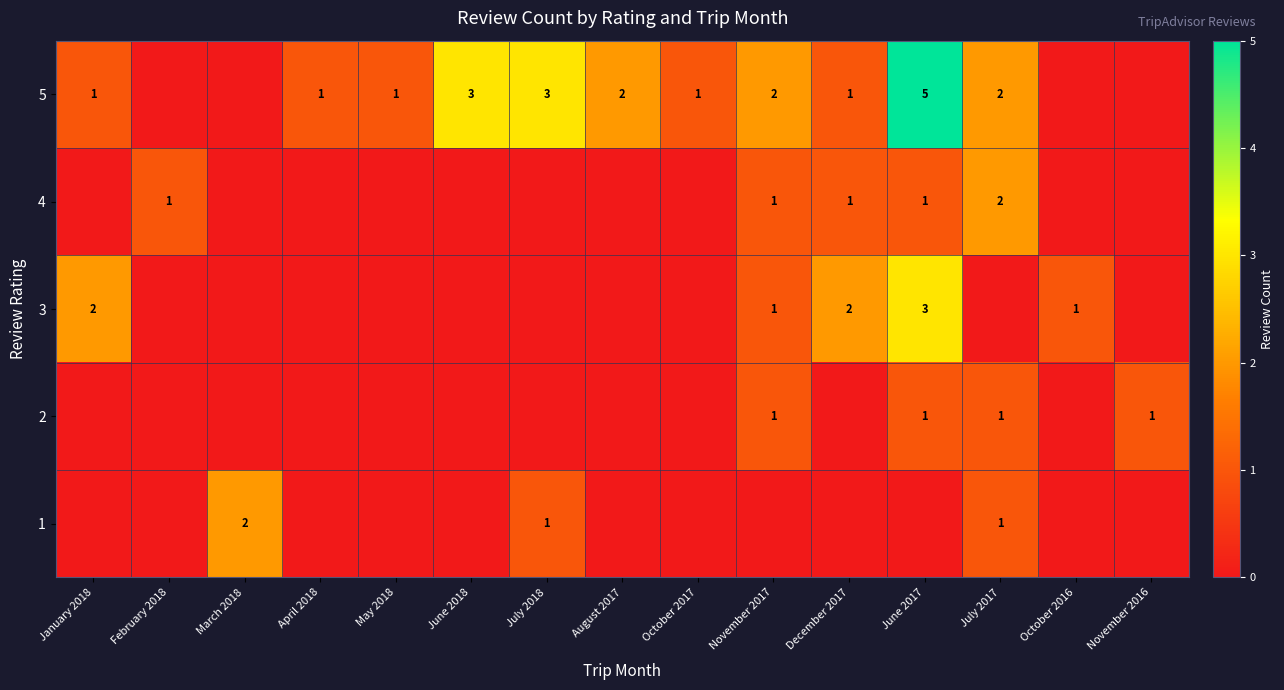

The 3 series shows 3 at June 2017. True or false?

True